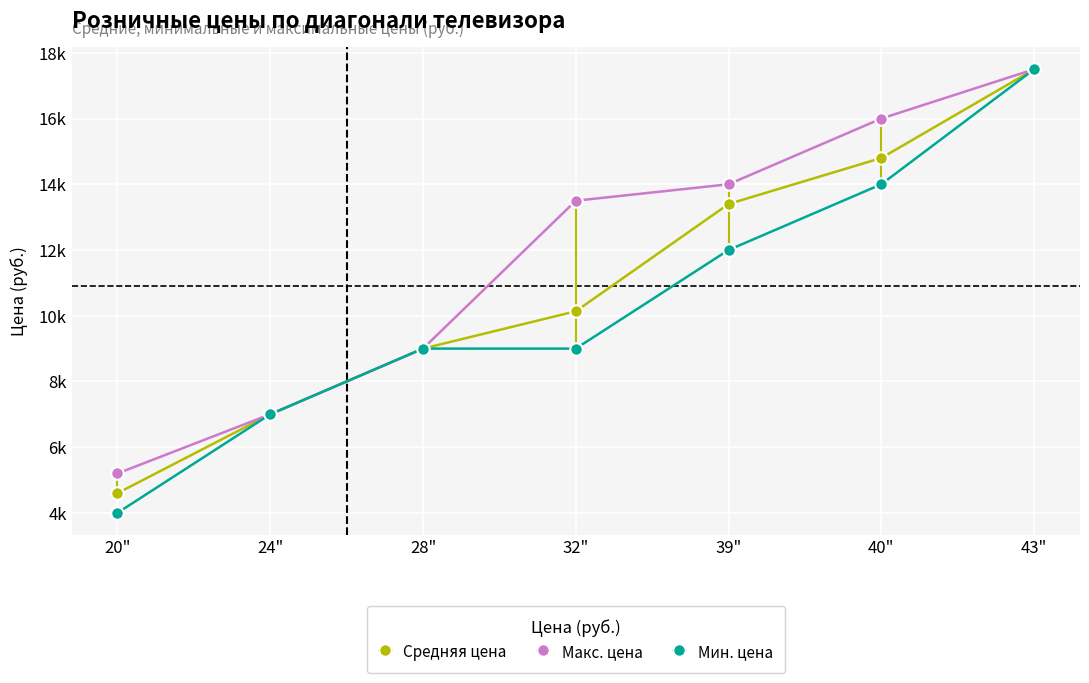

What is the value of the Макс. цена point at the 7th from the left?

17500